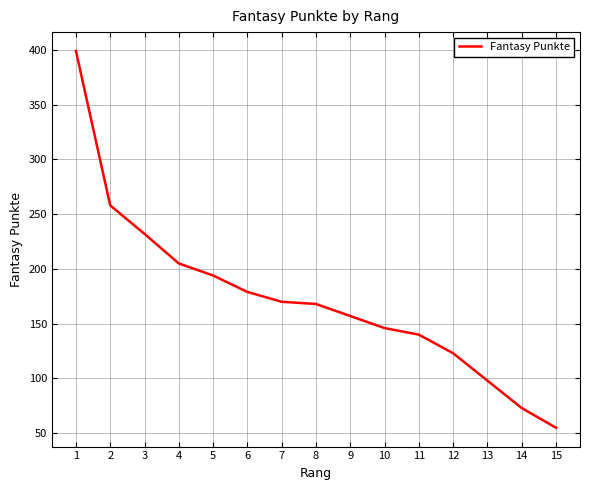

What is the difference between the values at 12 and 9?

34